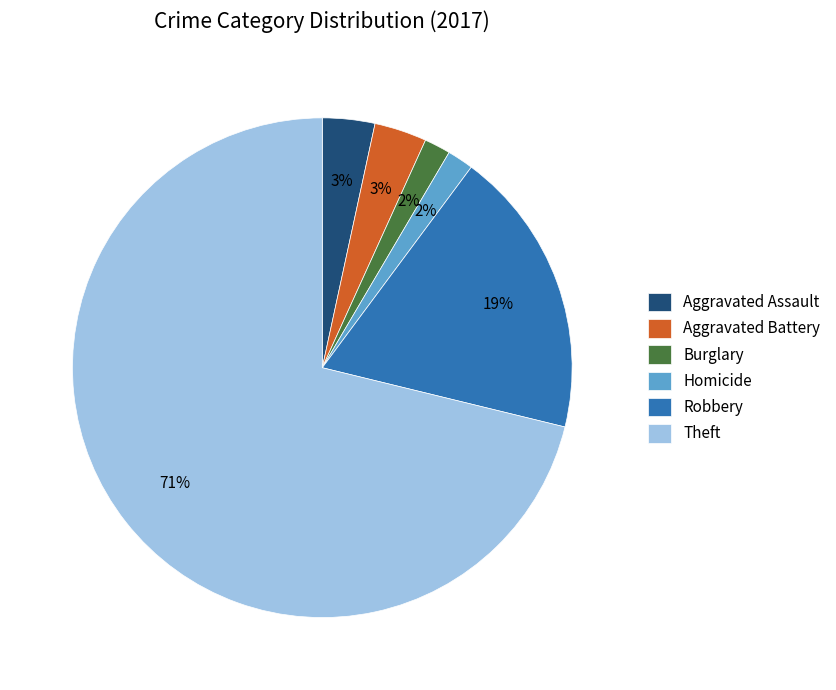

What is the ratio of the value at Burglary to the value at Homicide?

1.0